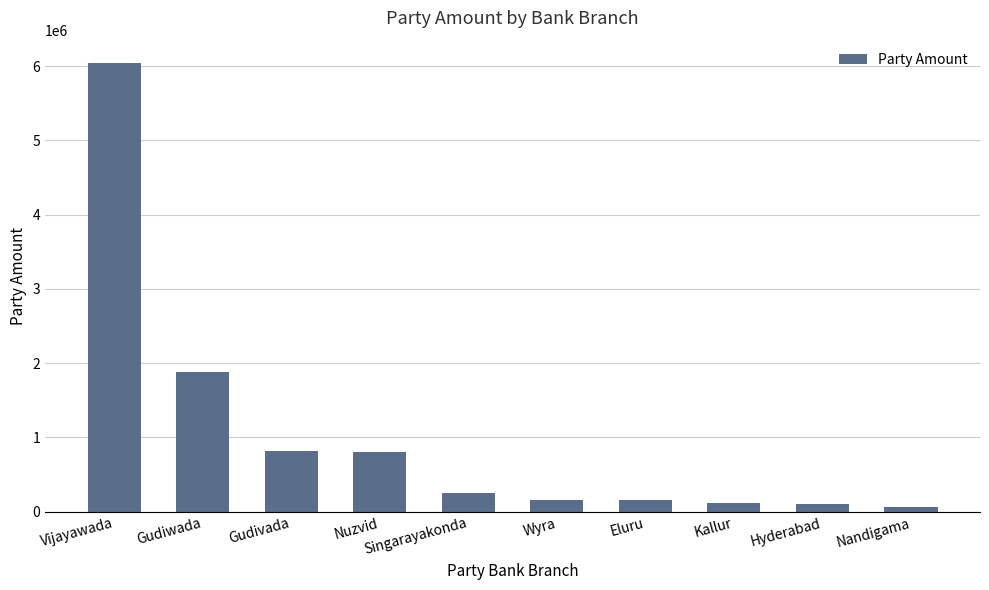

The value at Gudiwada is 3346576. True or false?

False